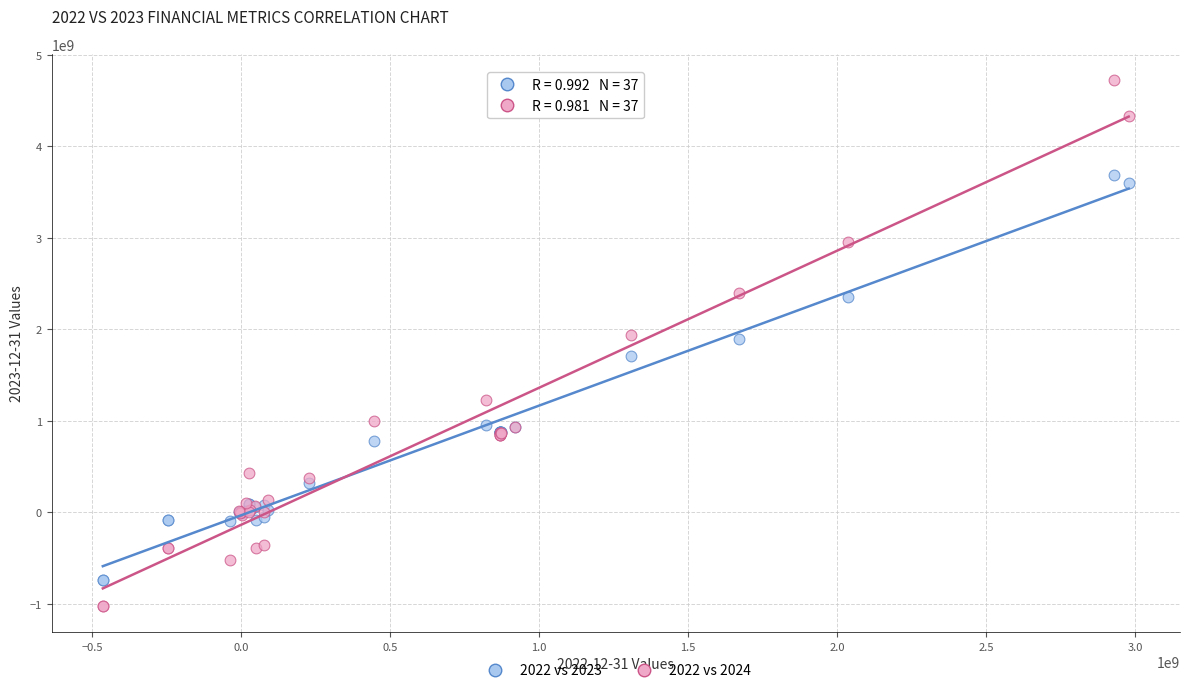

What is the X range (max minus min) for the scatter plot?

3444115000.0